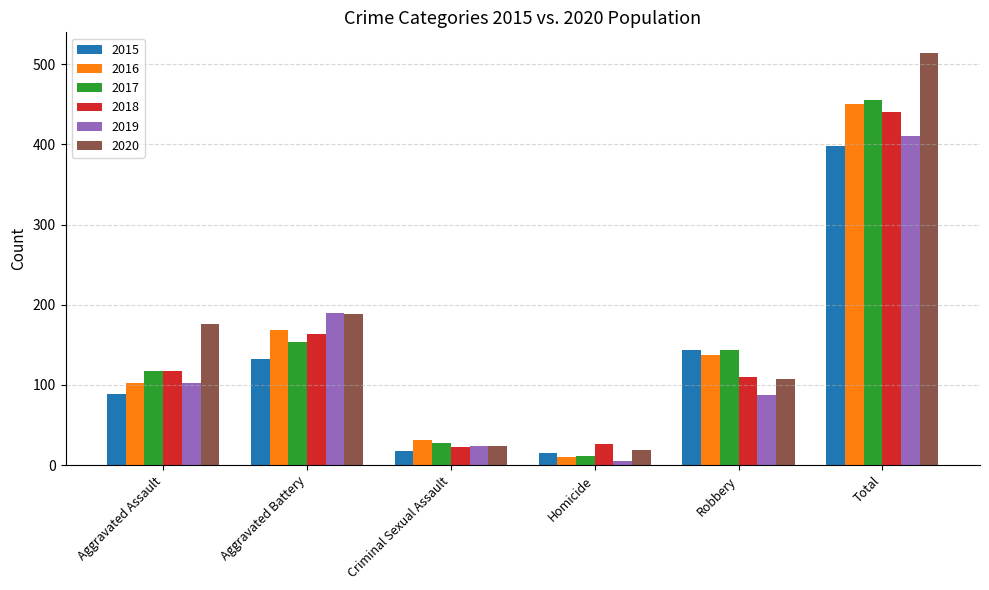

Is the value of 2016 at Criminal Sexual Assault greater than the value of 2019 at Total?

No